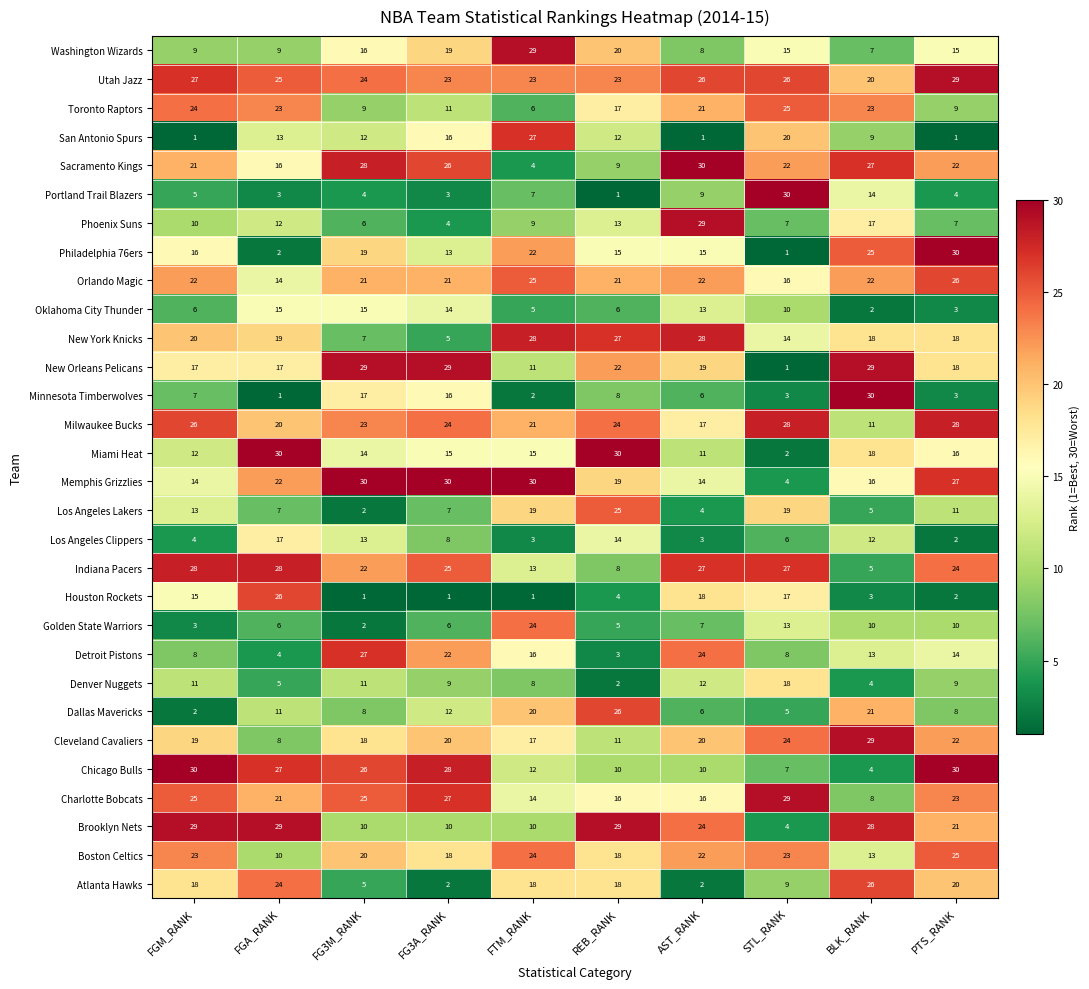

What is the lowest value of the Milwaukee Bucks series?

11